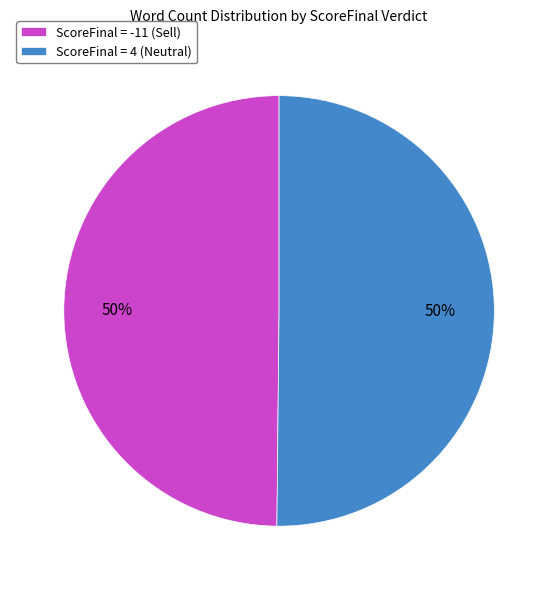

Is it true that ScoreFinal = -11 (Sell) is 41% of the pie?

False